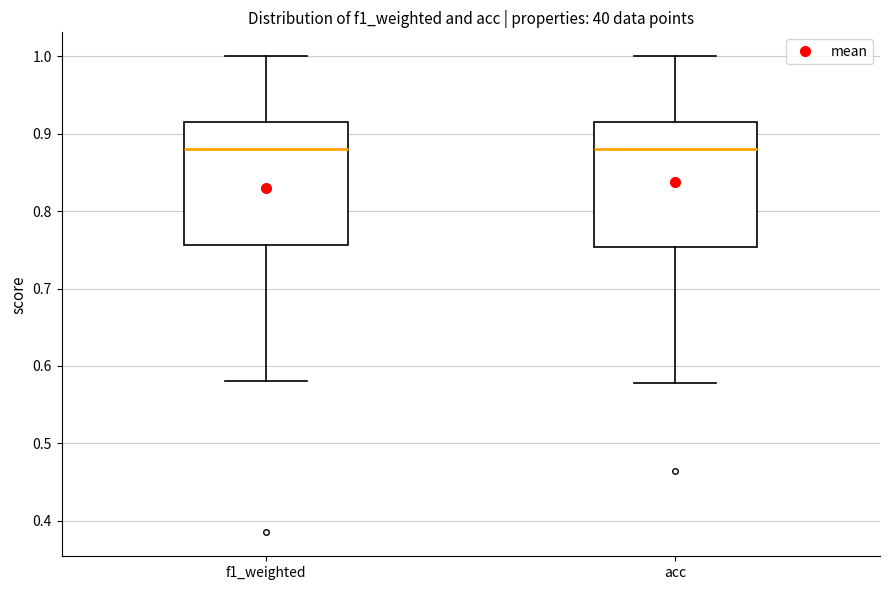

Reading left to right, transcribe this box plot: for each box, give where its median line is, the range the box spans, and where its two whiskers end, as read against the y-axis. The values are not printed on the chart, so give them approximately, as read against the axis.

f1_weighted: median 0.88, box 0.76 to 0.91, whiskers 0.58 to 1.00
acc: median 0.88, box 0.75 to 0.91, whiskers 0.58 to 1.00